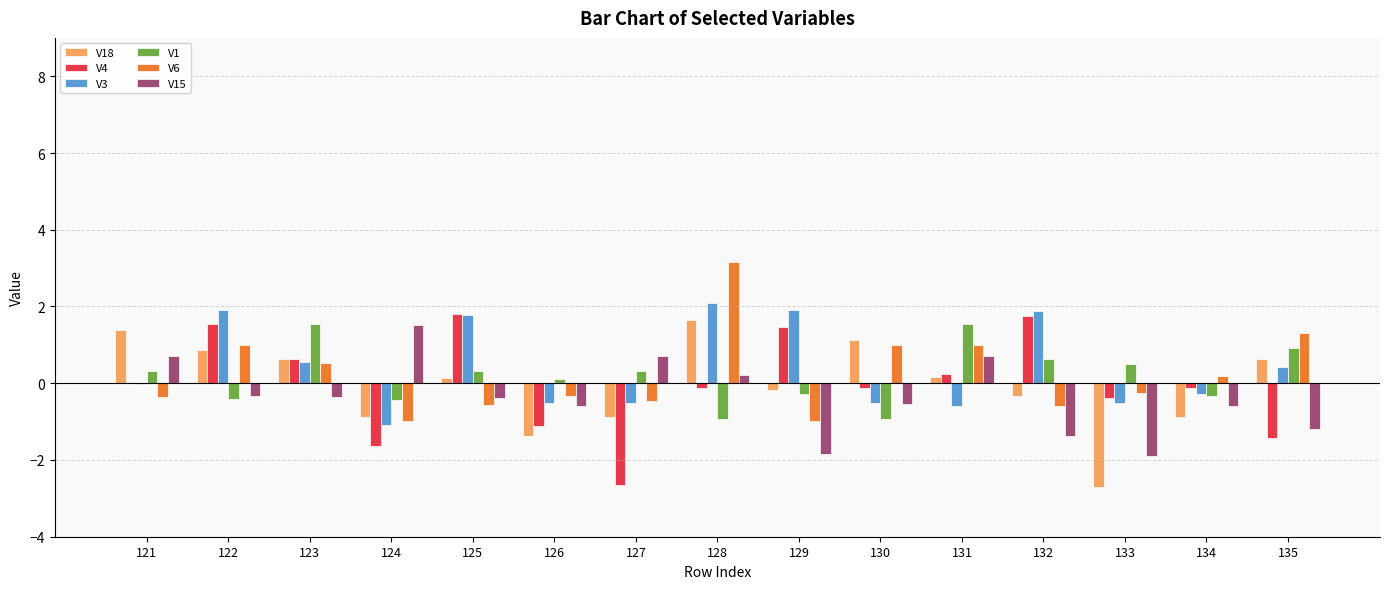

What value does the V1 series have at 131?

1.5